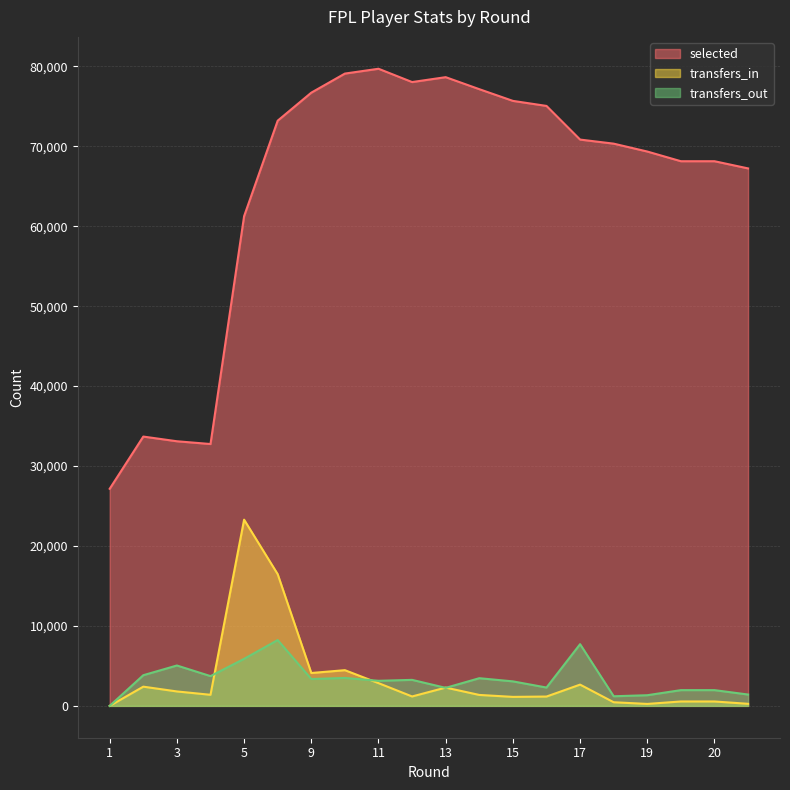

Which series has the largest range (max minus min)?

selected